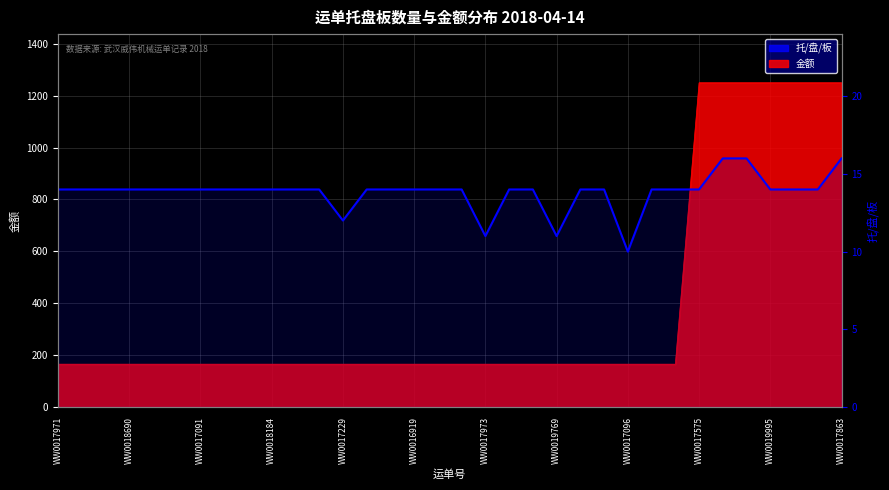

What is the greatest value displayed?

16